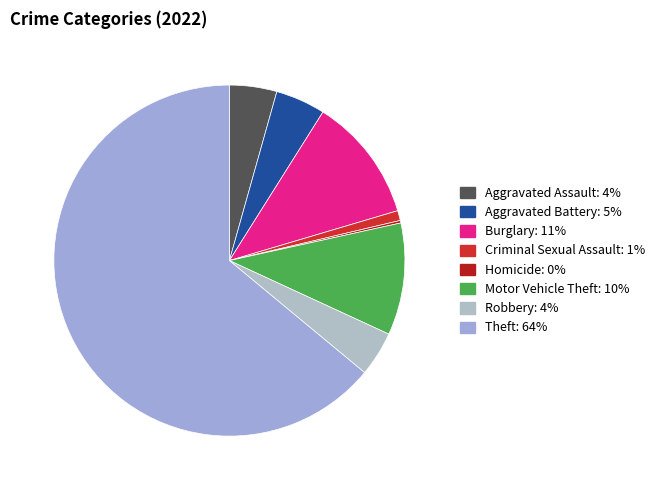

Is there a majority slice in this chart?

Yes